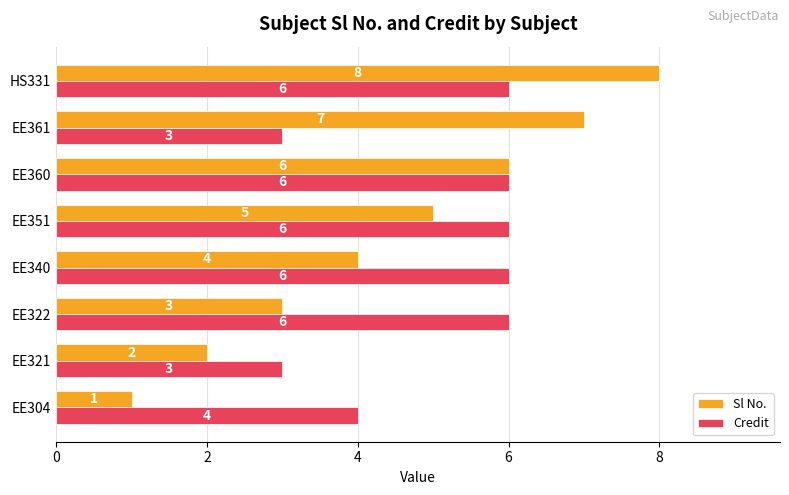

What is the sum of all Credit values?

40